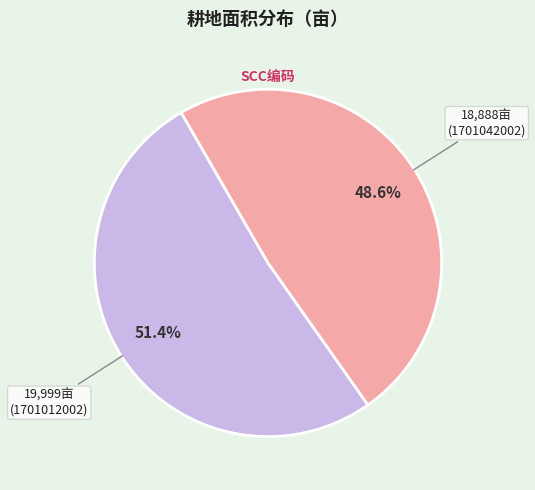

To the nearest percent, what is the average slice percentage?

50%